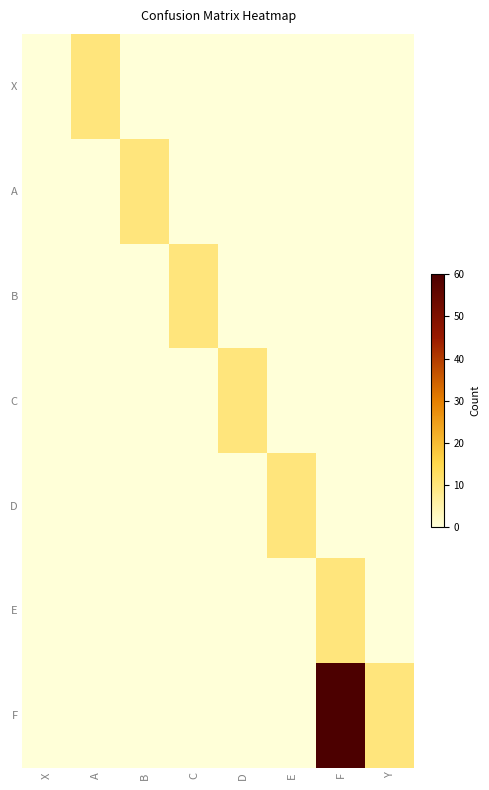

How many values in the D series exceed 0?

1